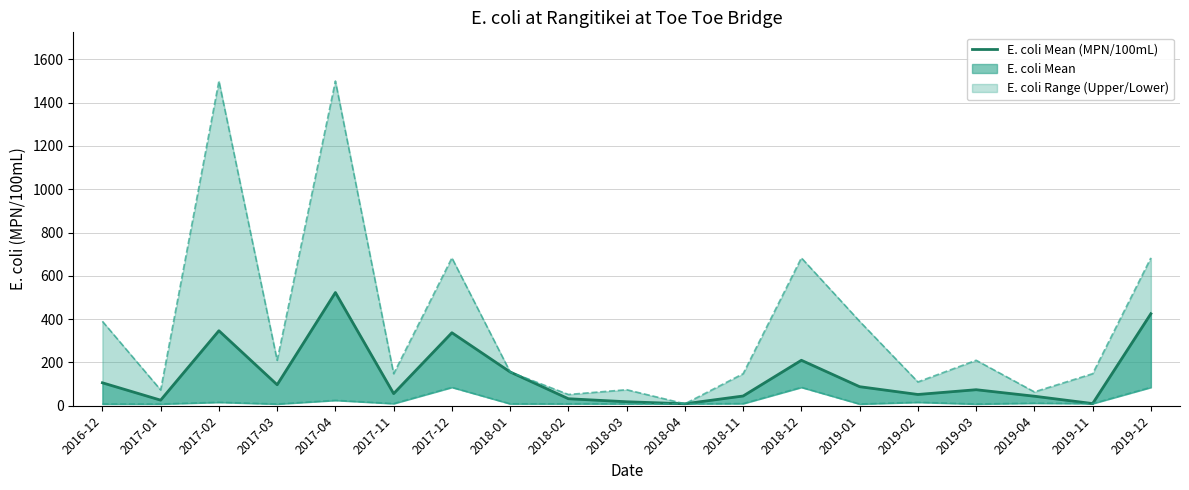

What value does the data have at 2017-11?

56.0